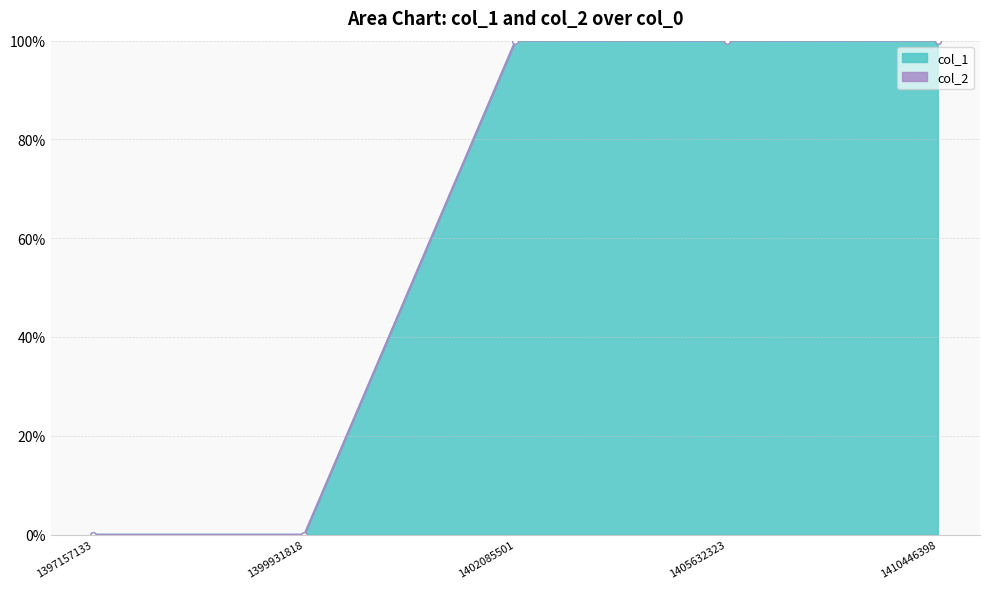

List the labels in order of value, smallest first.

1397157133, 1399931818, 1402085501, 1405632323, 1410446398